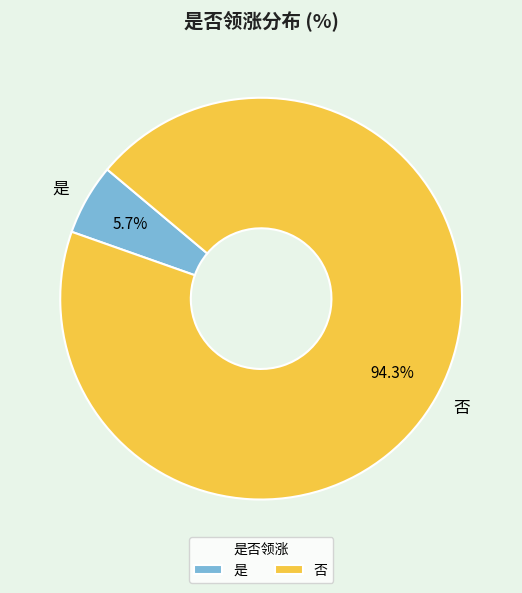

What is the smallest slice in the pie chart?

是